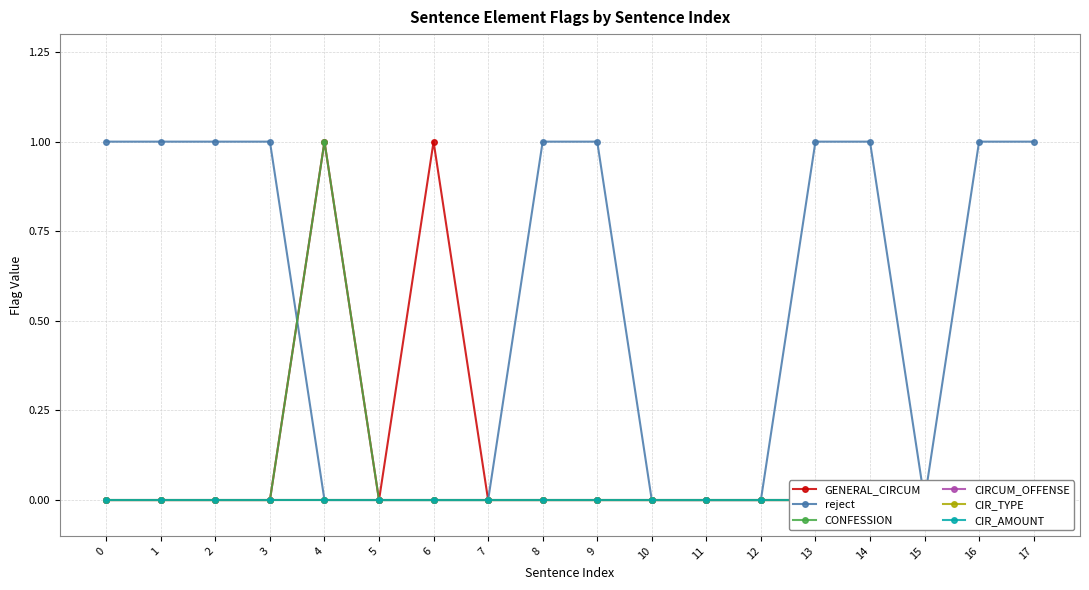

Which series has the largest range (max minus min)?

GENERAL_CIRCUM